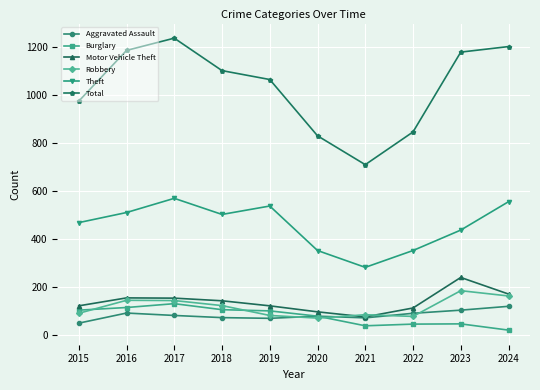

Between 2015 and 2023, which series saw the biggest shift?

Total